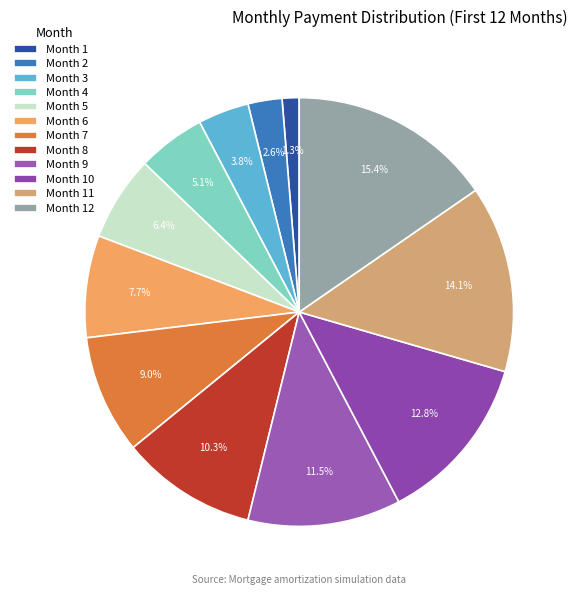

Is it true that Month 6 is 19% of the pie?

False